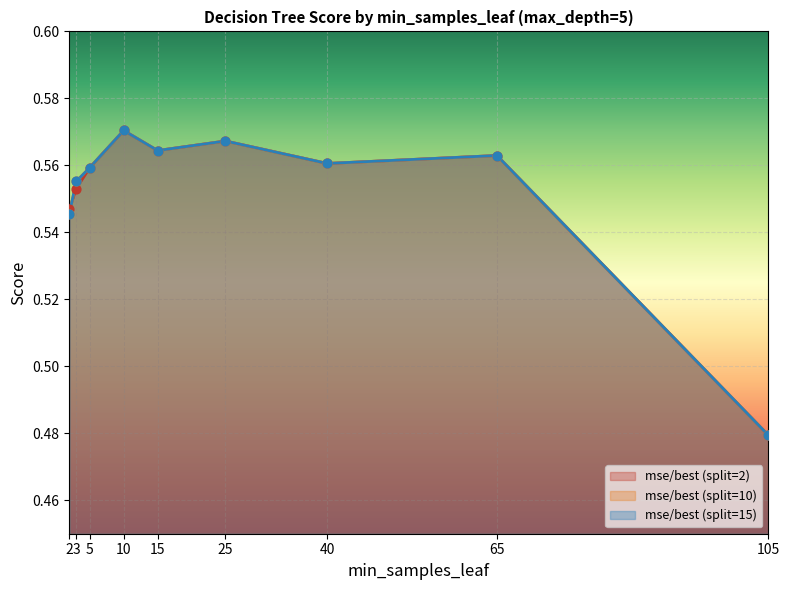

True or false: mse/best (split=2) has a value of 0.3 at 105.

False